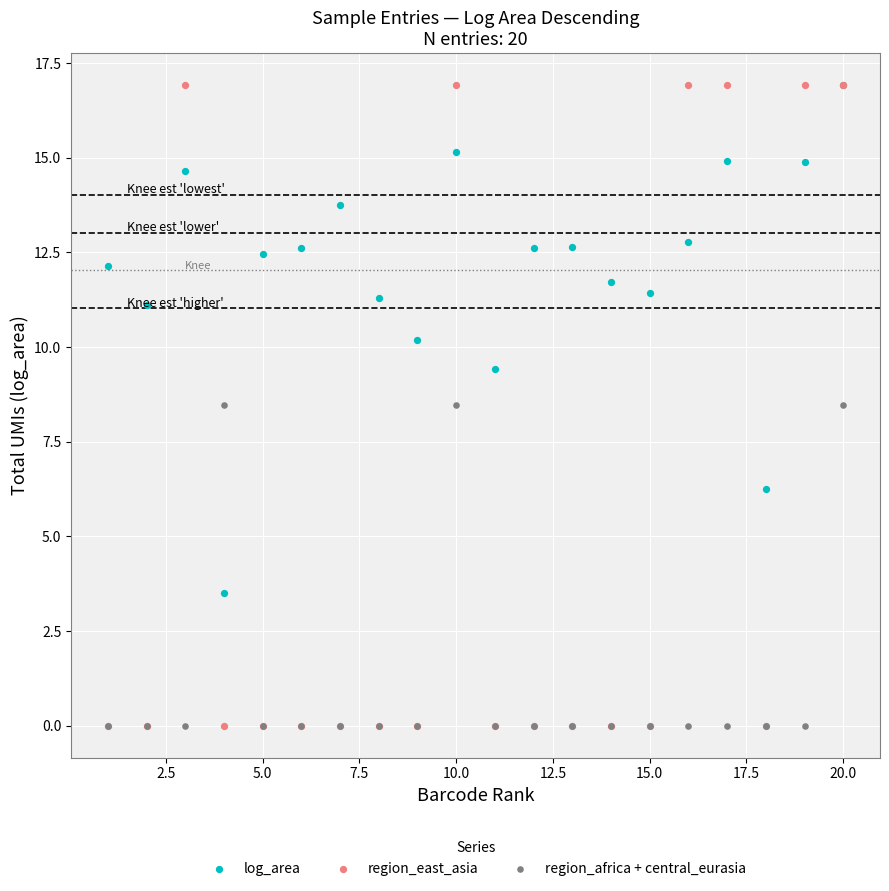

Which series reaches the minimum Y coordinate?

region_east_asia